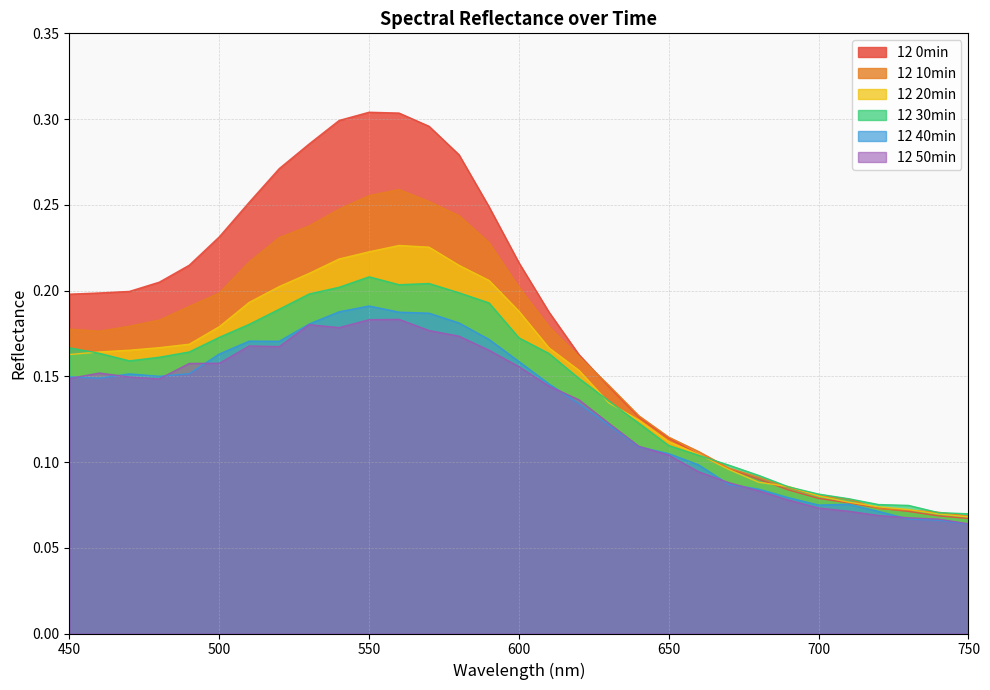

What is the sum of the 30min values at 620 and 530?

0.3